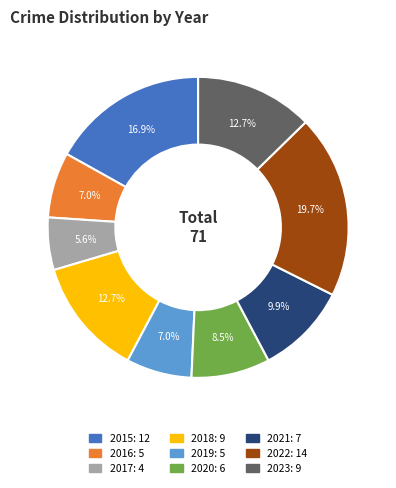

Which slice is the largest?

2022